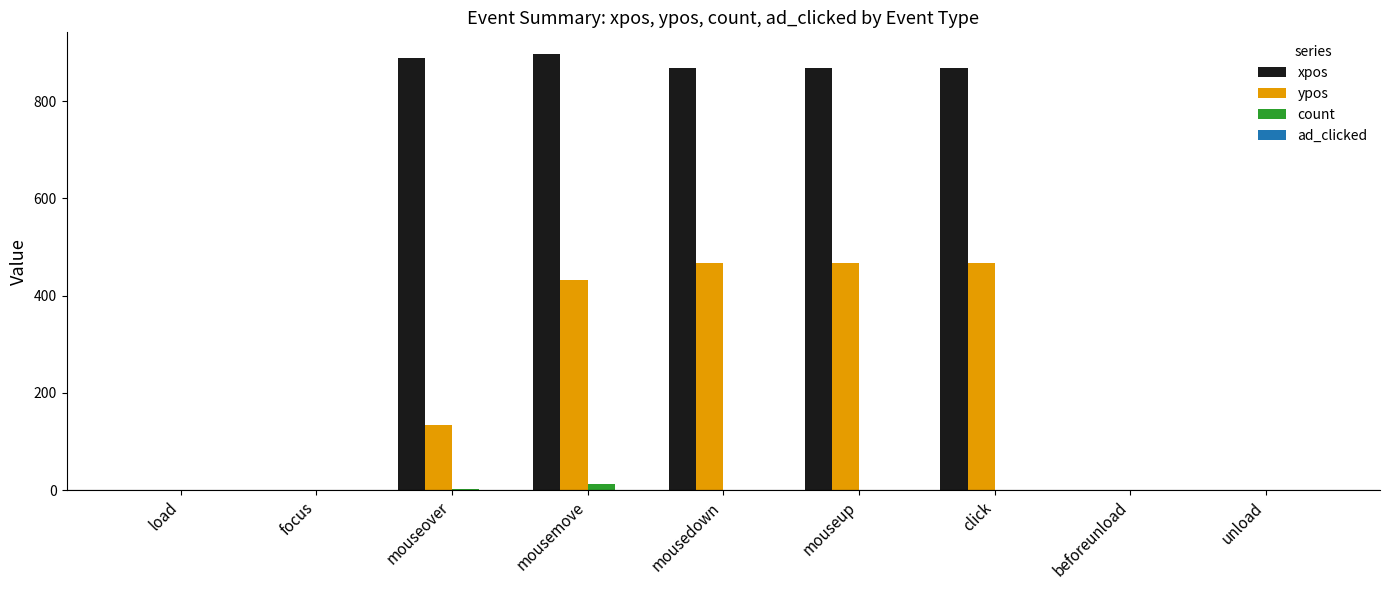

What is the approximate value of count at focus?

1